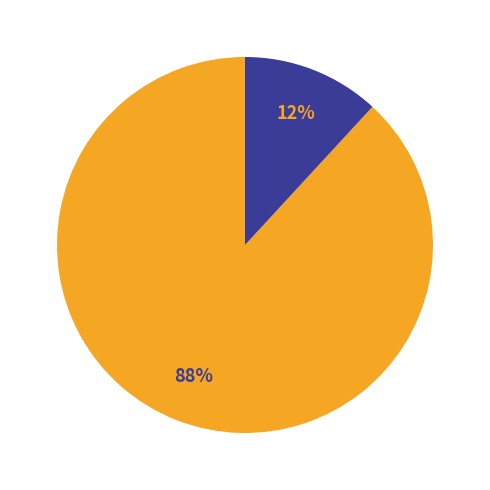

Is there a majority slice in this chart?

Yes